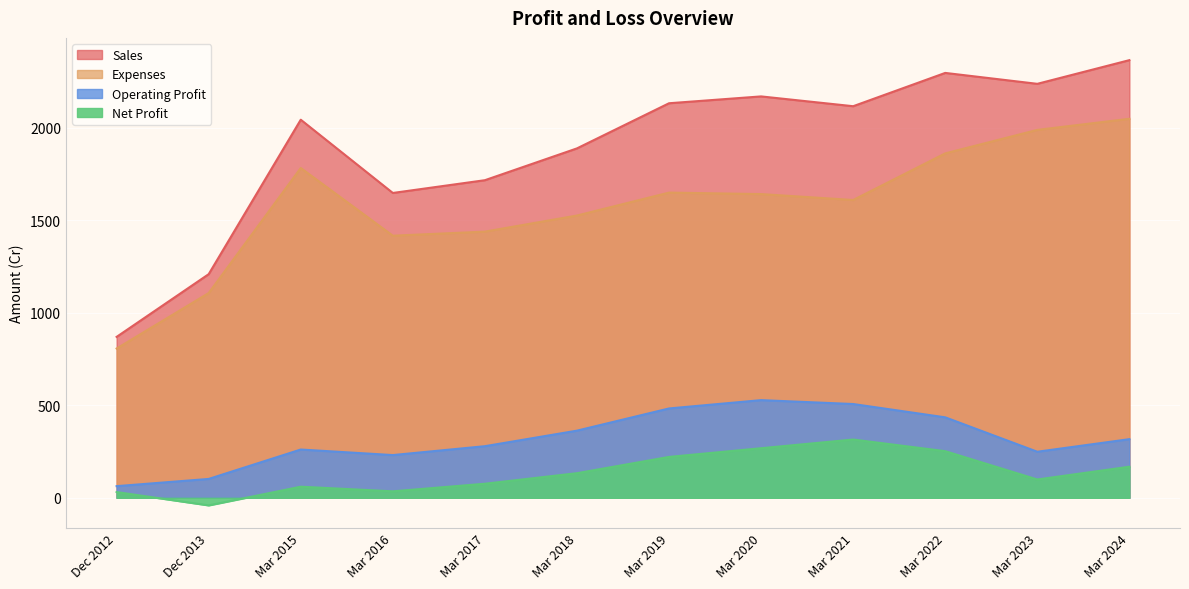

At which label does Sales first exceed 2117?

Mar 2019